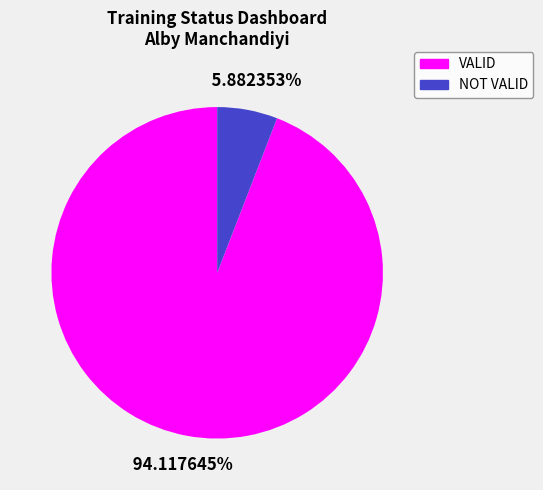

Is it true that VALID is 99% of the pie?

False